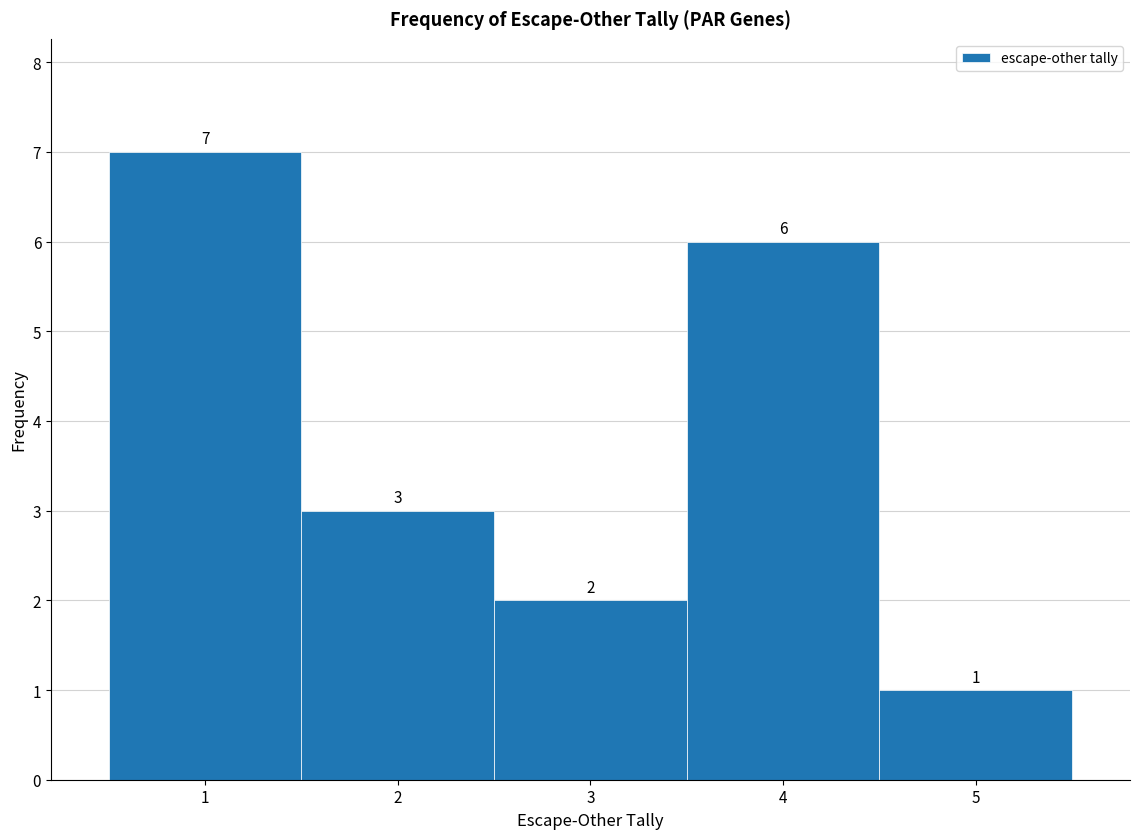

What is the height of the bar covering 0.5 to 1.5 on the x-axis?

7